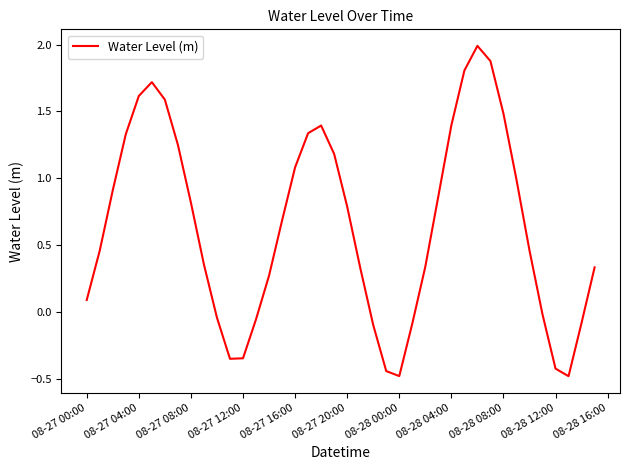

What is the greatest value displayed?

2.0